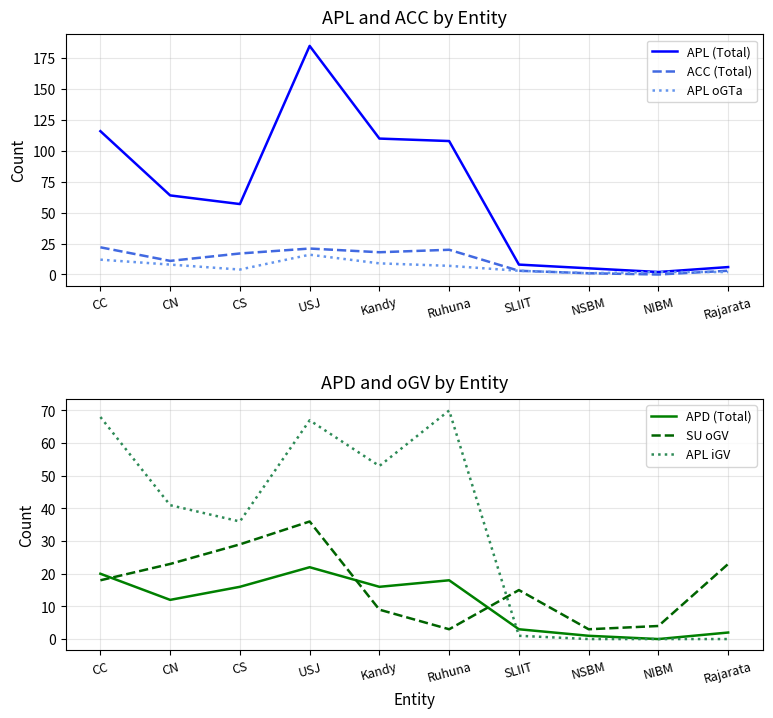

Is the value of APL oGTa at NSBM greater than the value of APL iGV at CN?

No